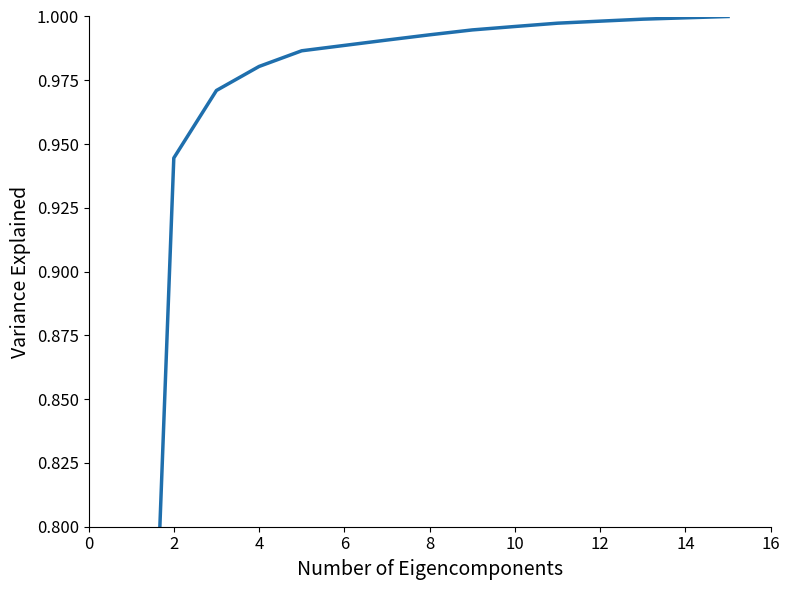

Reading right to left, transcribe all the data shown in this chart.

1.0	1.0	1.0	1.0	1.0	1.0	1.0	1.0	1.0	1.0	1.0	1.0	1.0	0.9	0.5